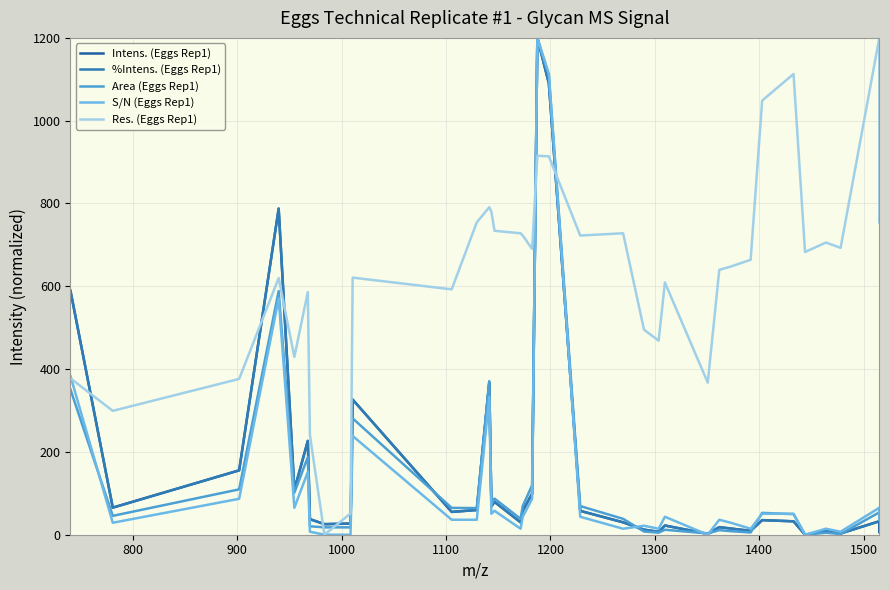

Is this an area chart (filled region under the line)?

No